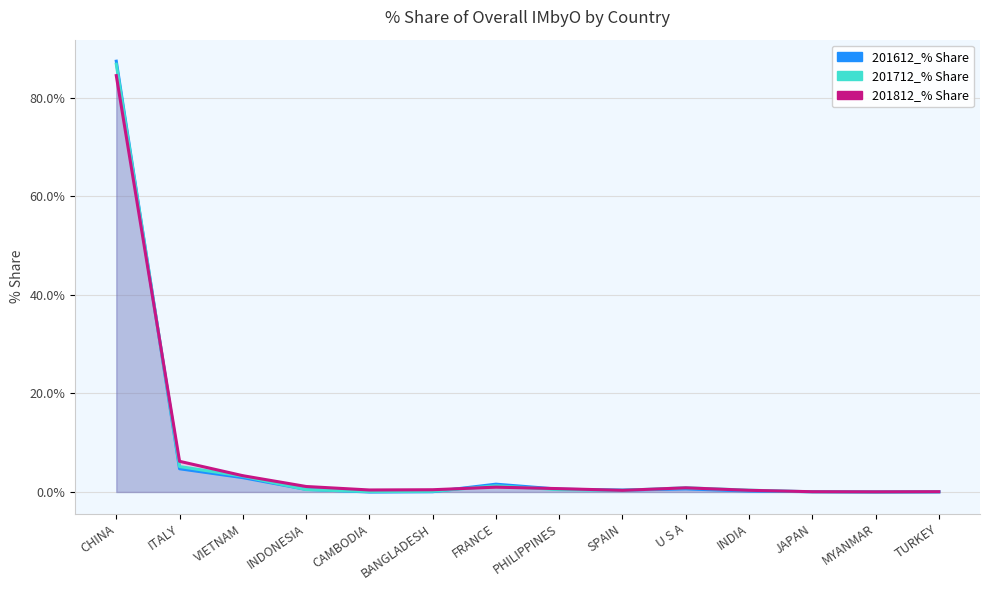

Reading left to right, list all the values displayed in this chart.

201612_% Share: CHINA=87.4	ITALY=4.7	VIETNAM=2.9	INDONESIA=0.5	CAMBODIA=0.0	BANGLADESH=0.1	FRANCE=1.6	PHILIPPINES=0.6	SPAIN=0.4	U S A=0.6	INDIA=0.2	JAPAN=0.1	MYANMAR=0.0	TURKEY=0.0
201712_% Share: CHINA=86.8	ITALY=5.2	VIETNAM=3.2	INDONESIA=0.5	CAMBODIA=0.1	BANGLADESH=0.1	FRANCE=1.3	PHILIPPINES=0.5	SPAIN=0.3	U S A=0.9	INDIA=0.4	JAPAN=0.0	MYANMAR=0.0	TURKEY=0.0
201812_% Share: CHINA=84.5	ITALY=6.2	VIETNAM=3.3	INDONESIA=1.1	CAMBODIA=0.4	BANGLADESH=0.5	FRANCE=1.0	PHILIPPINES=0.7	SPAIN=0.3	U S A=0.8	INDIA=0.3	JAPAN=0.1	MYANMAR=0.0	TURKEY=0.1